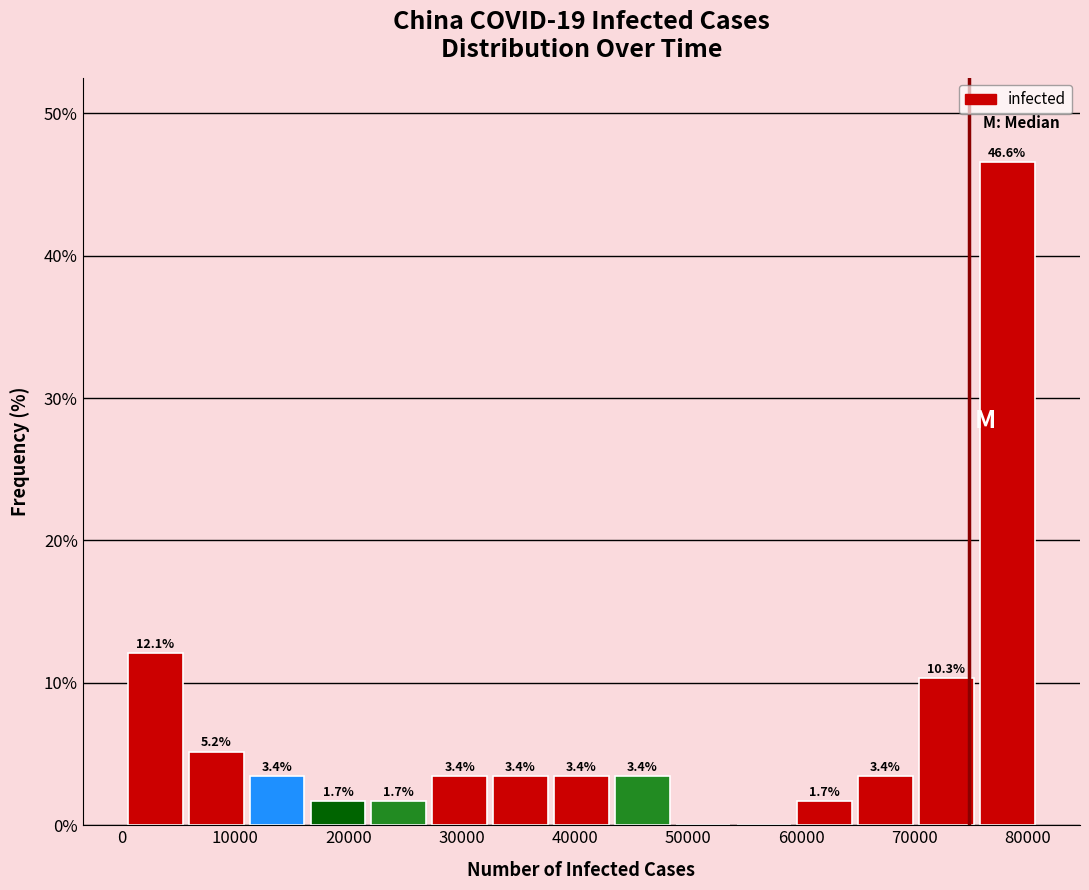

Which range on the x-axis has the tallest bar?

76000 to 81000